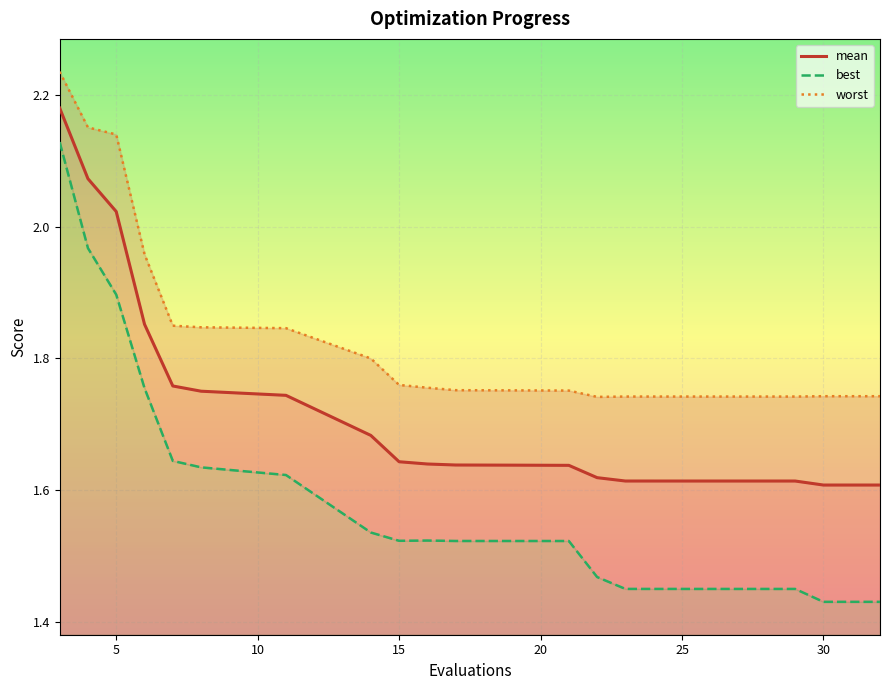

What is the total value across all series at 25?

4.8